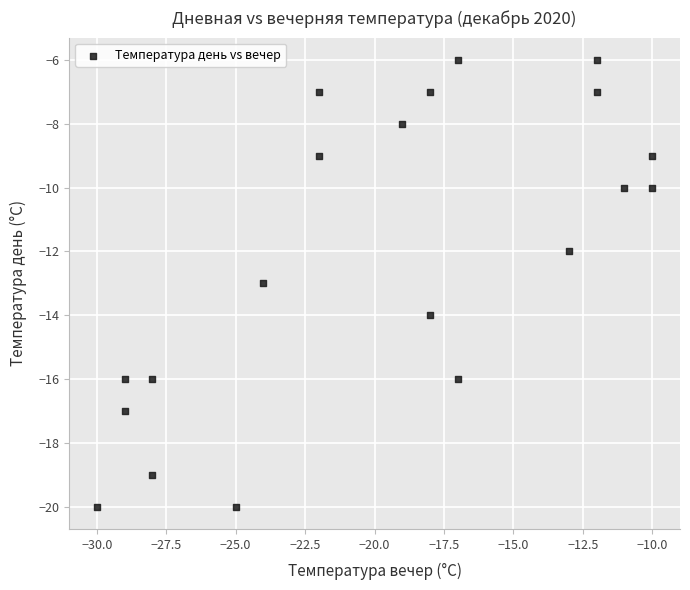

What is the range of Y values (max minus min)?

14